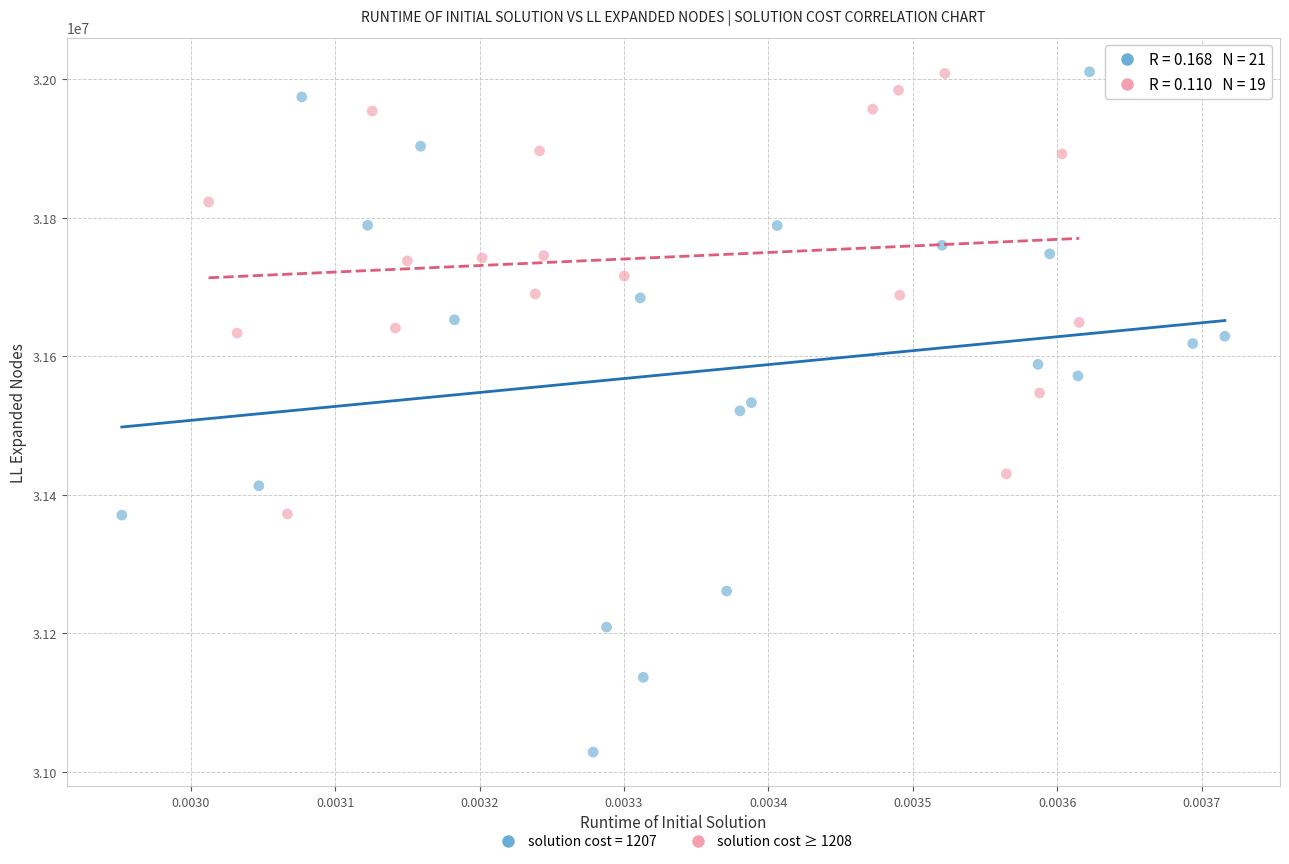

Which series contains the lowest Y value?

solution cost = 1207